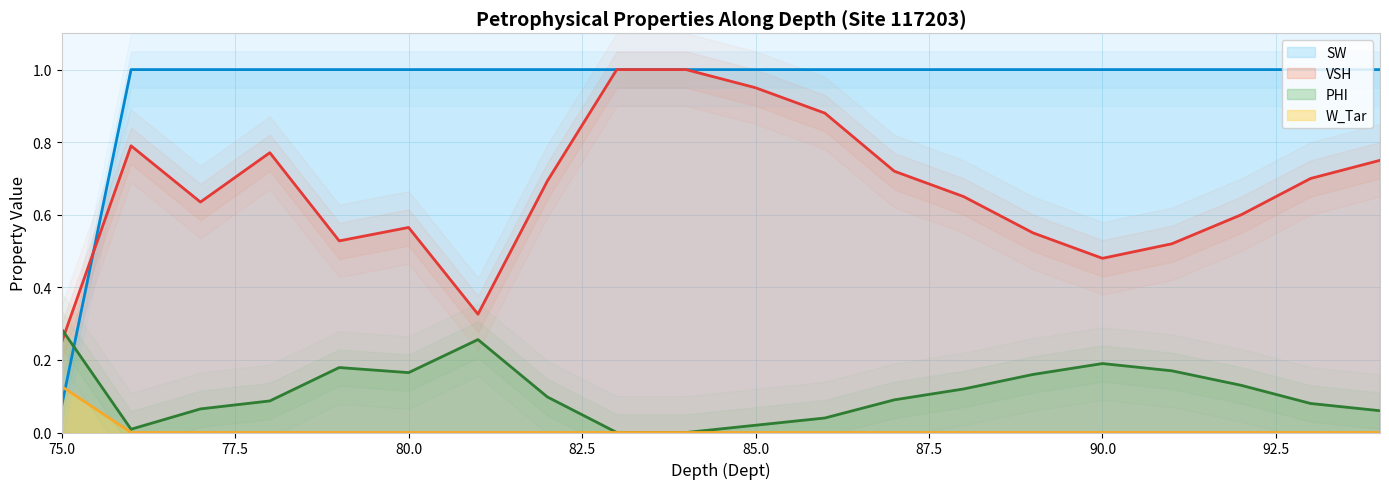

At how many categories does at least one series exceed 0?

20